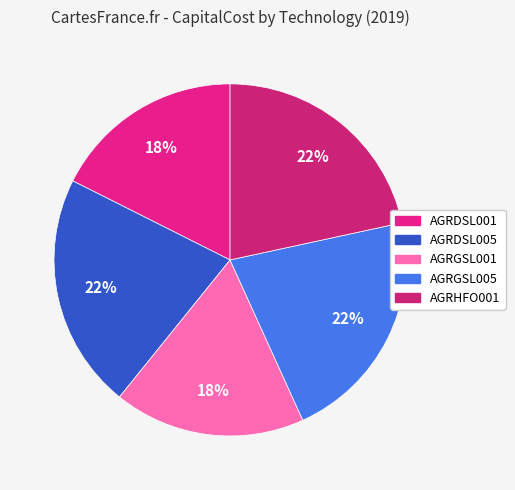

To the nearest percent, what is the average slice percentage?

20%